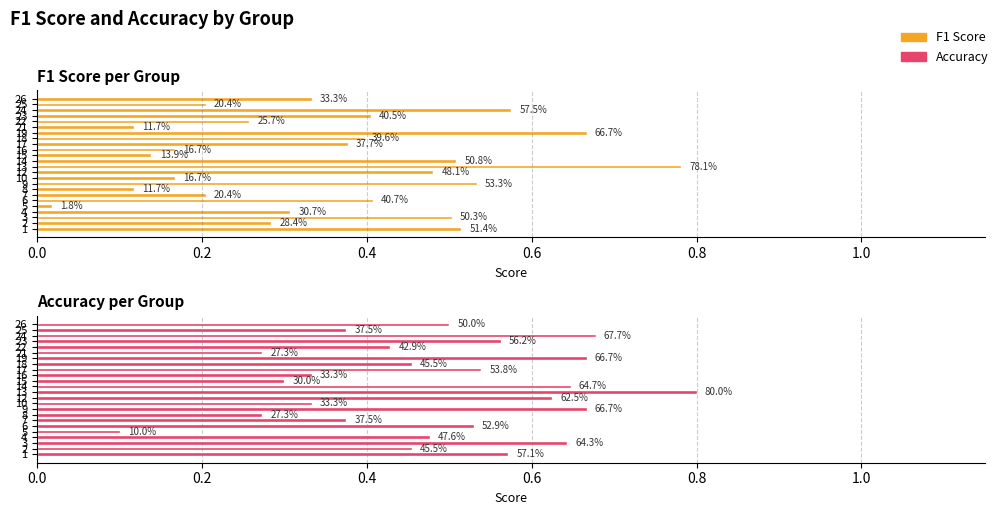

How many categories are shown in the chart?

24